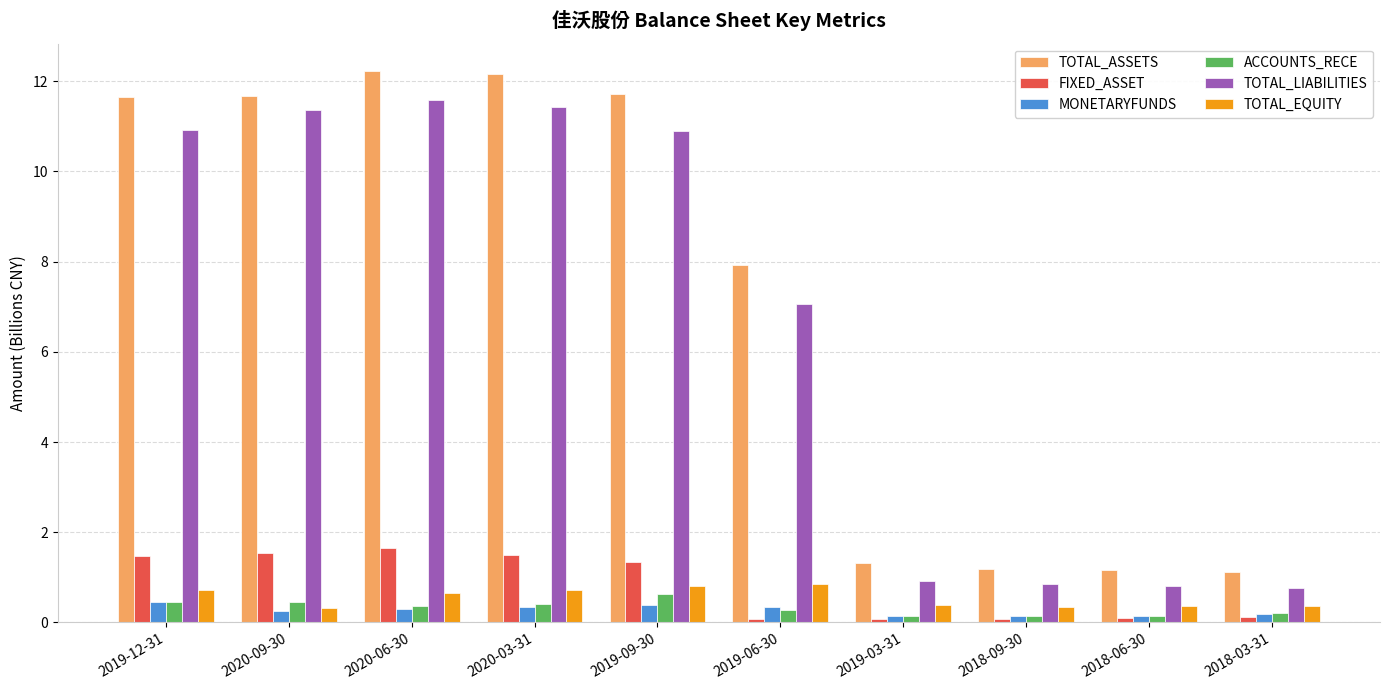

The value of TOTAL_ASSETS at 2020-09-30 is 11.7. True or false?

True